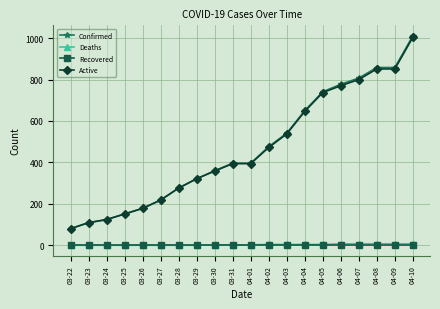

Between 04-05 and 04-07, which series saw the biggest shift?

Confirmed